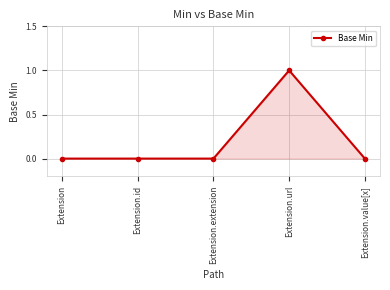

True or false: the data has more than 0 interior local peaks.

True